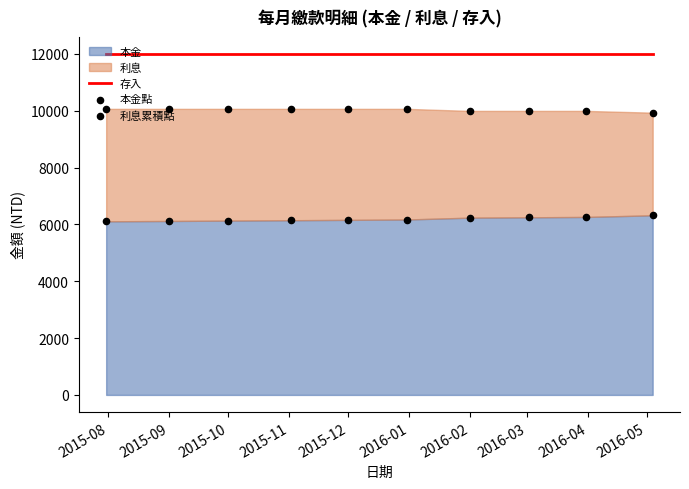

Which series contains the highest Y value?

存入